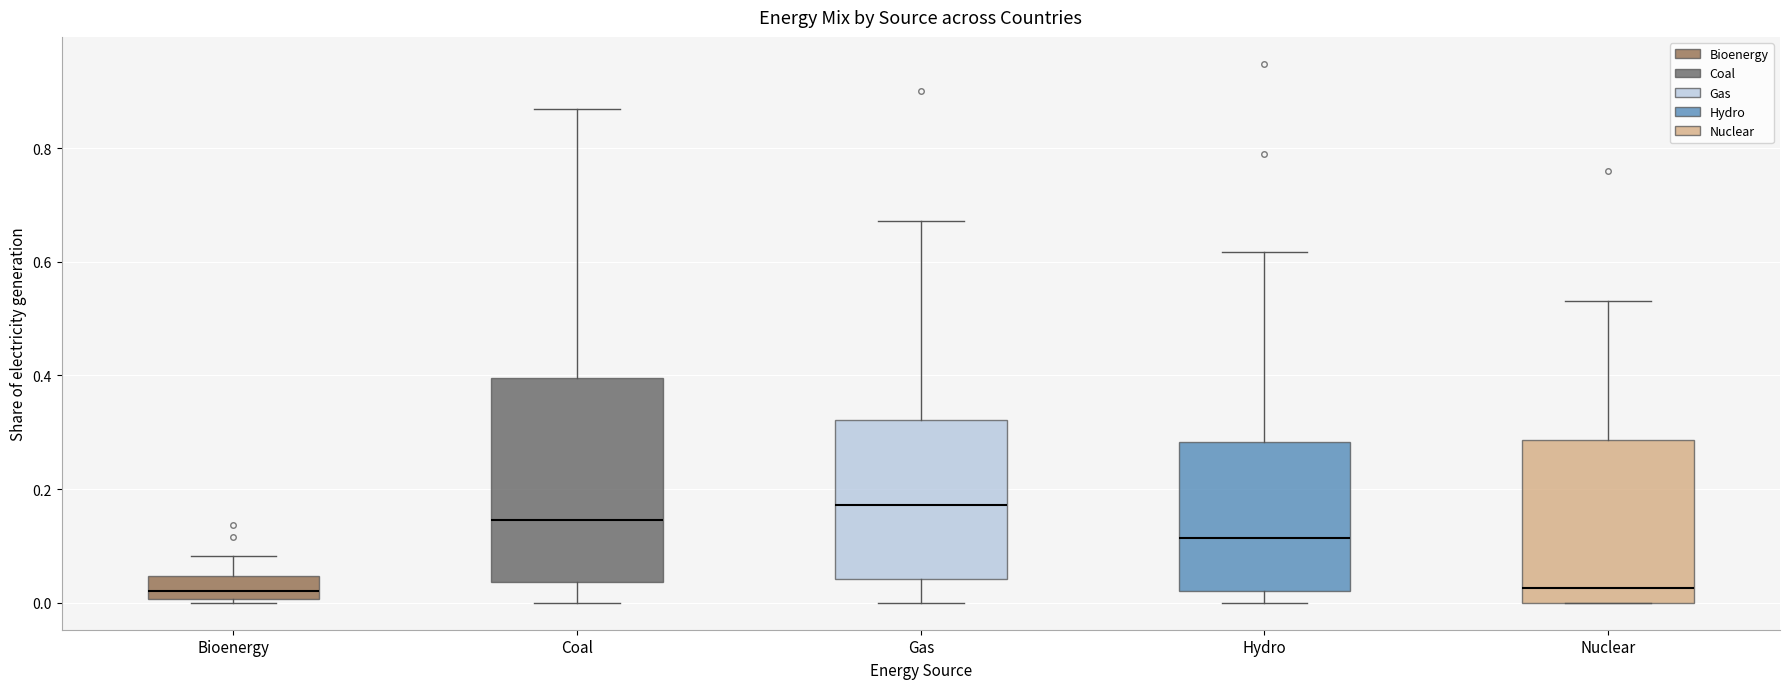

Reading left to right, transcribe this box plot: for each box, give where its median line is, the range the box spans, and where its two whiskers end, as read against the y-axis. The values are not printed on the chart, so give them approximately, as read against the axis.

Bioenergy: median 0.02, box 0.00 to 0.04, whiskers 0.00 (just below the box's lower edge) to 0.08
Coal: median 0.14, box 0.04 to 0.40, whiskers 0.00 to 0.86
Gas: median 0.18, box 0.04 to 0.32, whiskers 0.00 to 0.68
Hydro: median 0.12, box 0.02 to 0.28, whiskers 0.00 to 0.62
Nuclear: median 0.02, box 0.00 to 0.28, whiskers 0.00 to 0.54